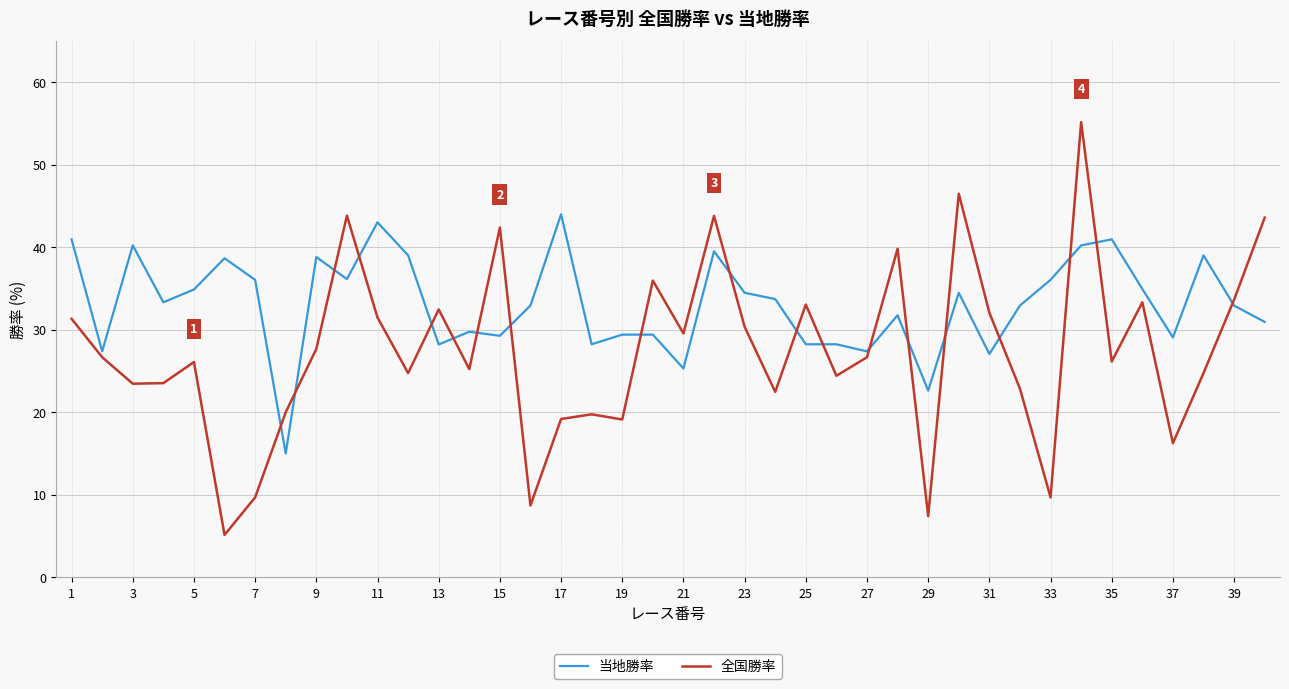

List the series in order of their peak value, lowest first.

当地勝率, 全国勝率